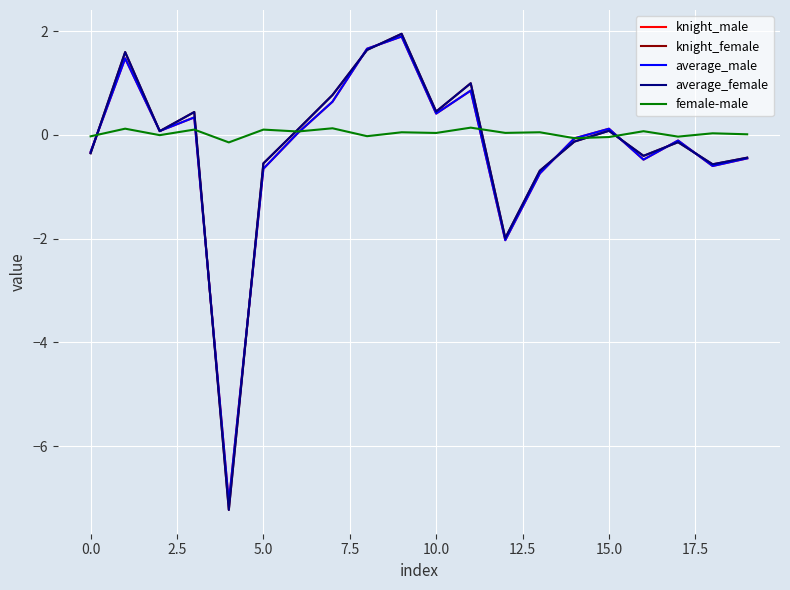

What is the minimum value for knight_female?

-7.2